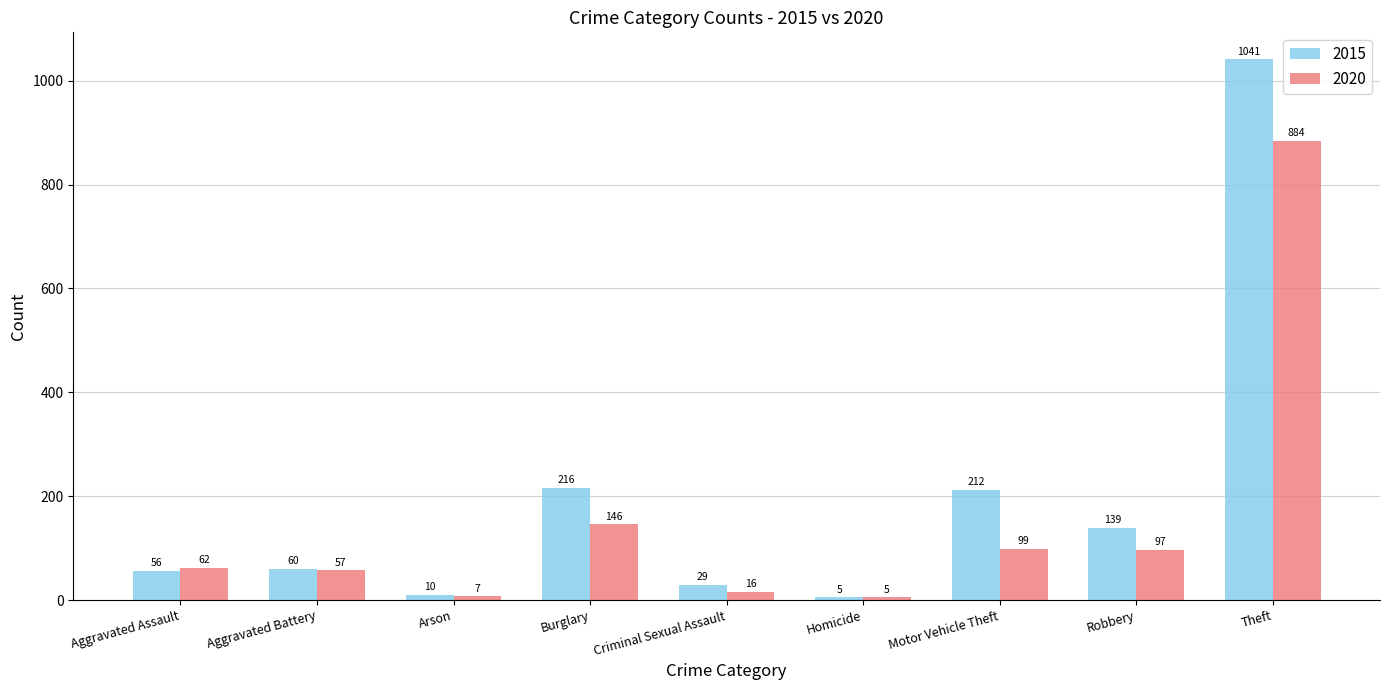

How many values in the 2020 series are below 62?

4